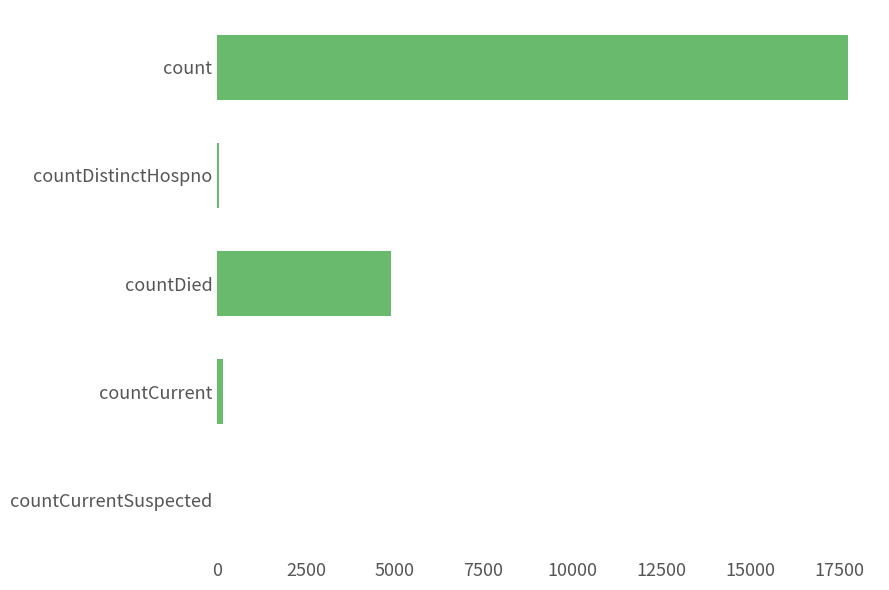

True or false: the data shows 9182 at count.

False